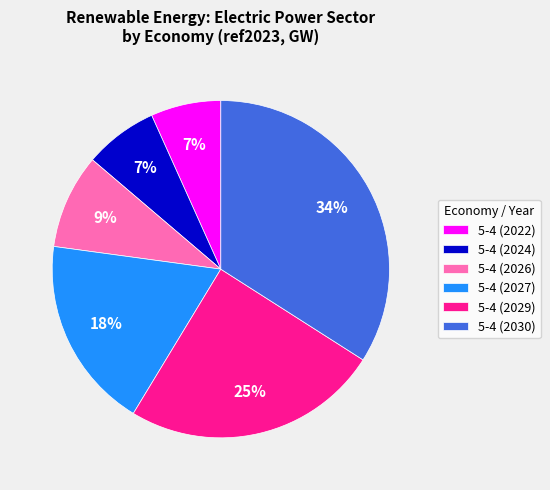

To the nearest percent, what is the combined percentage of 5-4 (2024) and 5-4 (2029)?

32%